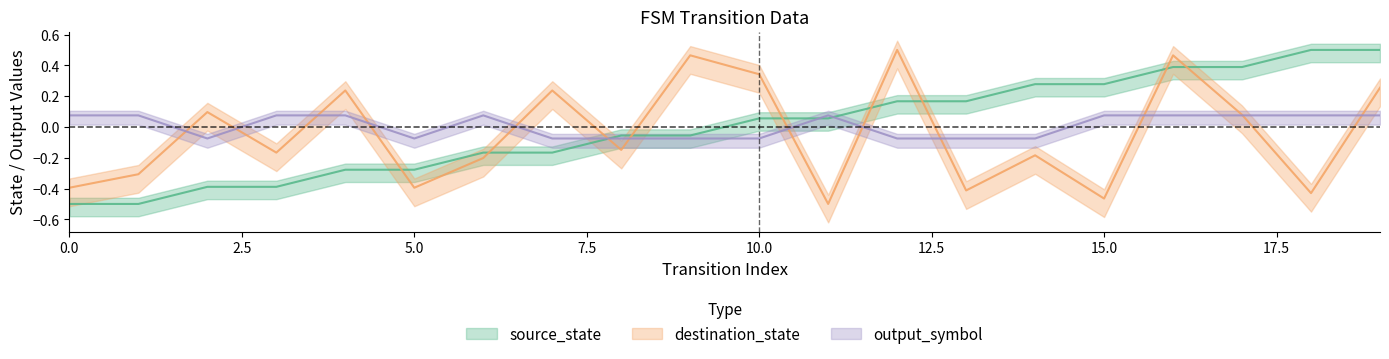

How many lines are shown in the chart?

3